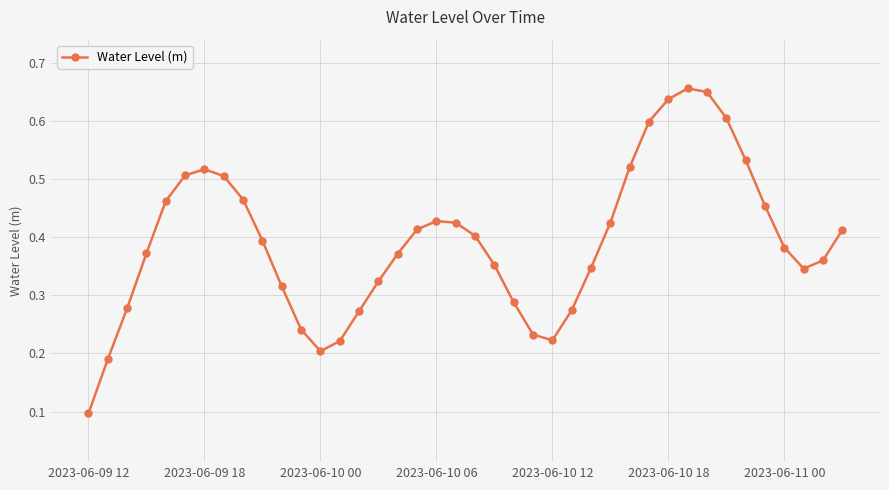

What is the sum of all values?

15.7